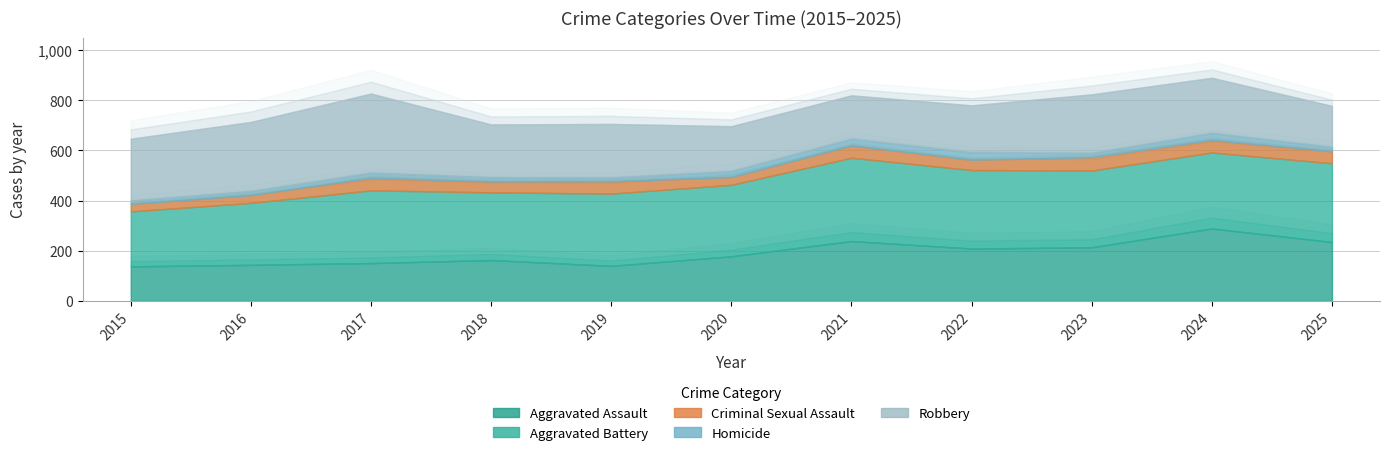

At how many categories does at least one series exceed 201?

11